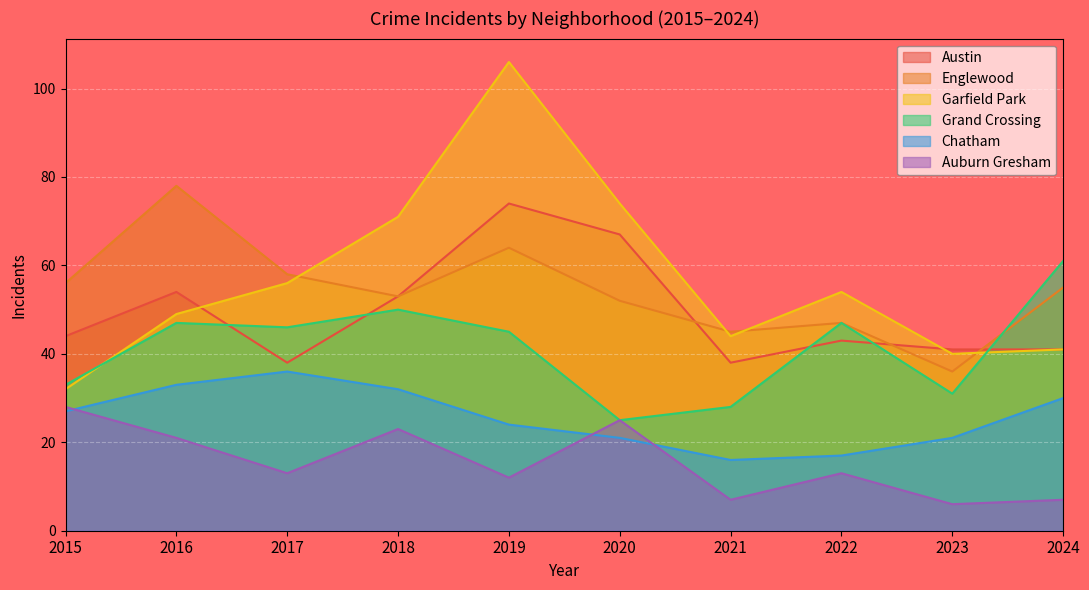

At 2022, list the series in order from smallest to largest.

Auburn Gresham, Chatham, Austin, Englewood, Grand Crossing, Garfield Park